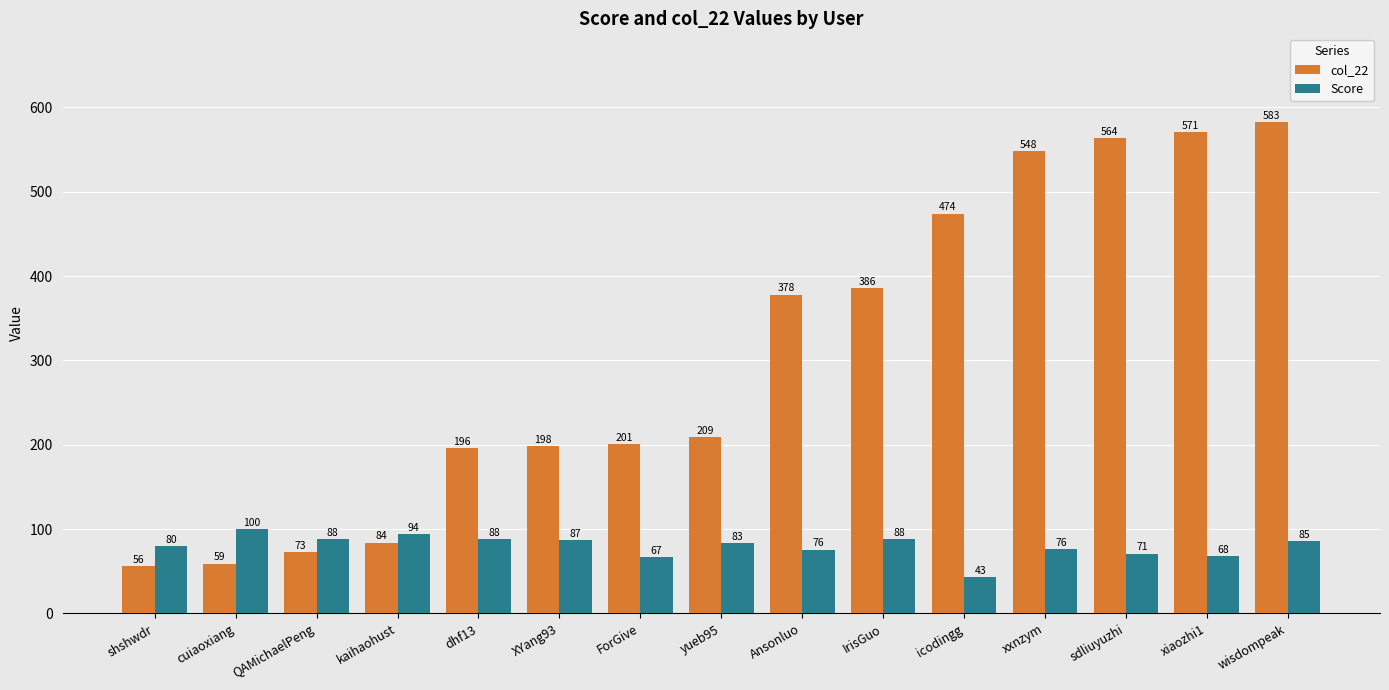

Does the chart contain any negative values?

No